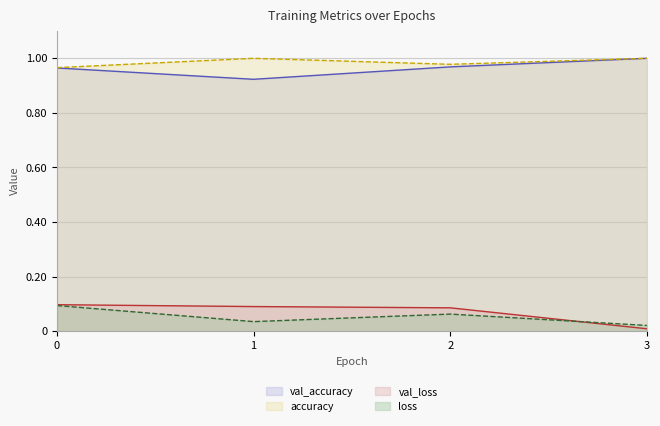

What is the difference between the highest and lowest values at 0?

0.9